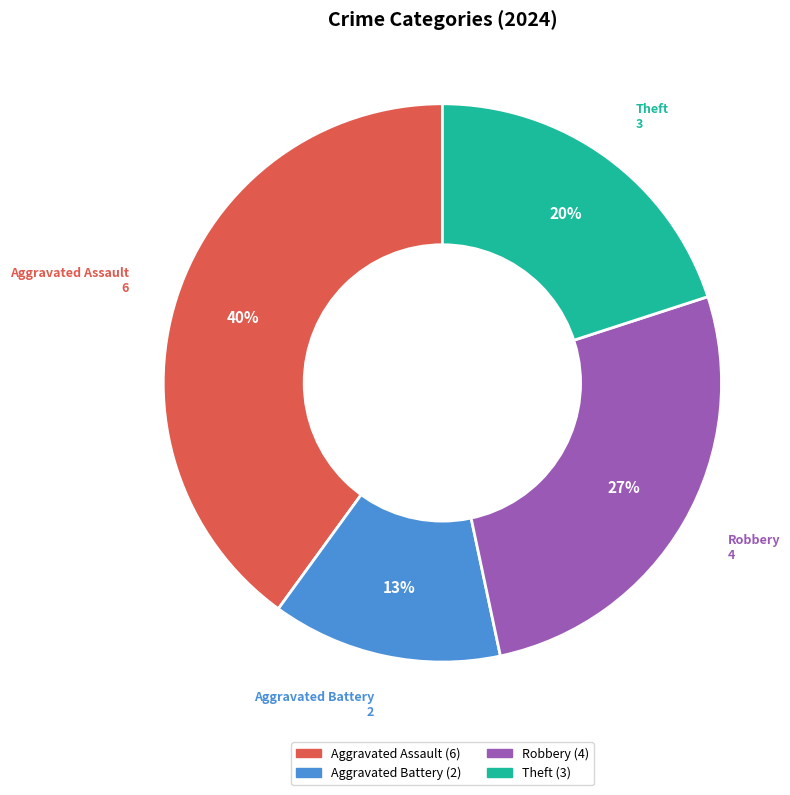

Does Theft represent more than half of the total?

No